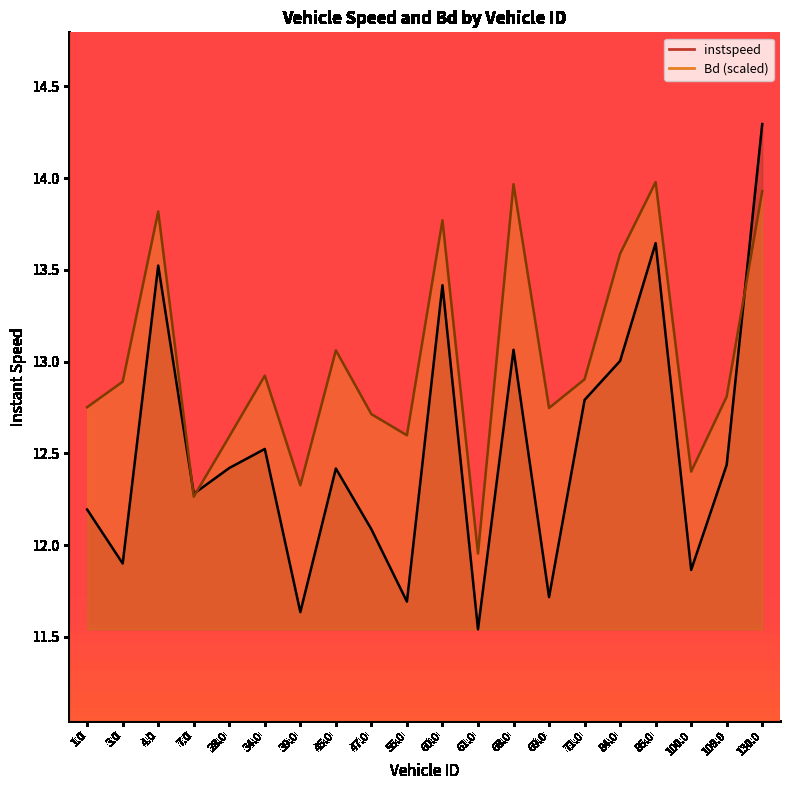

How many lines are shown in the chart?

2